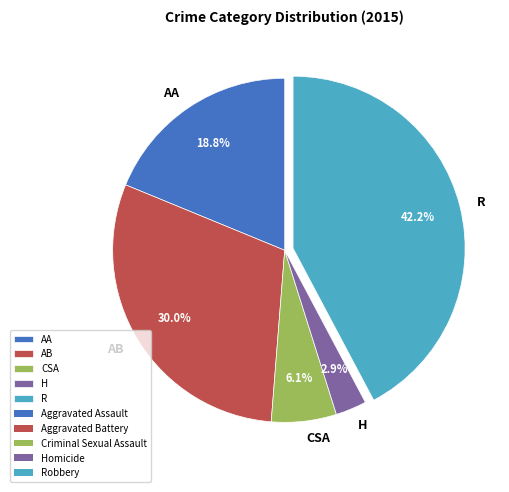

Which category has the smallest portion of the pie?

H